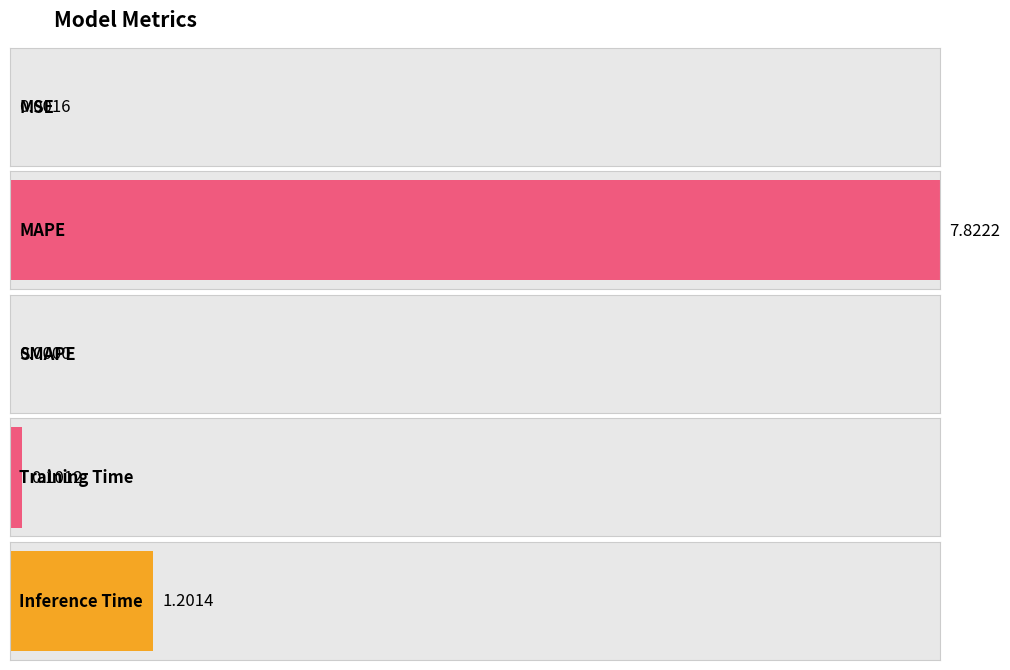

What is the approximate value at Inference Time?

1.2